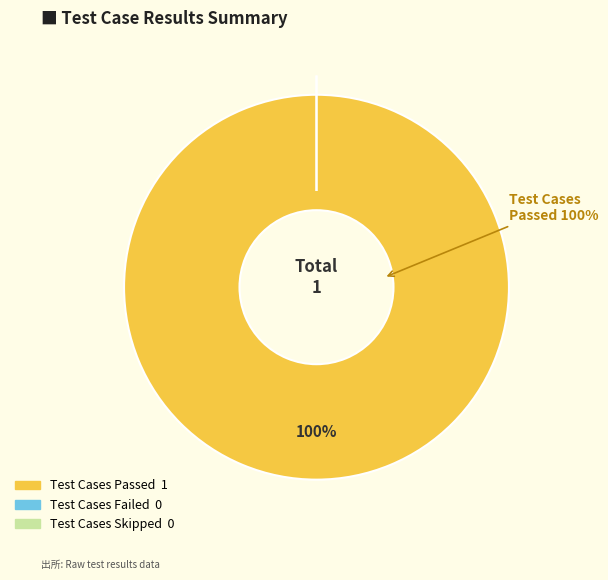

Does any single category account for the majority?

Yes